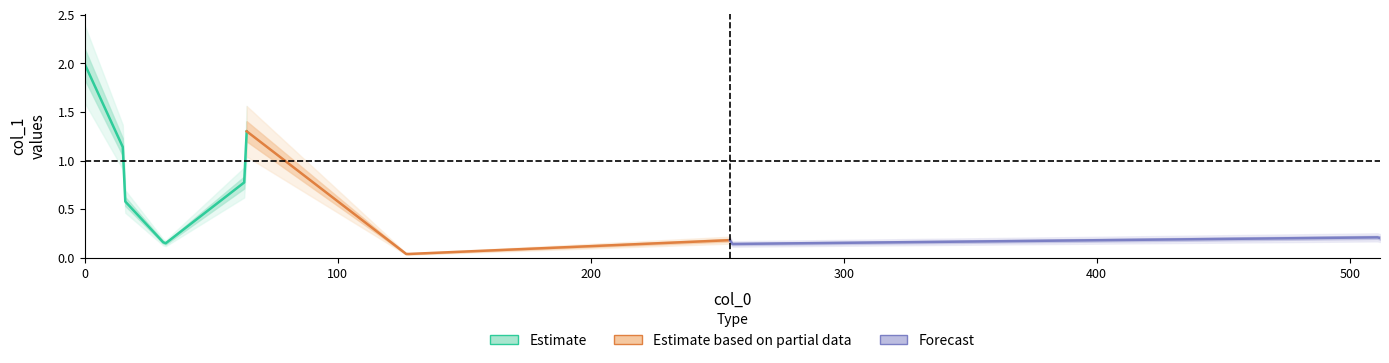

Between 12 and 3, which is larger?

12